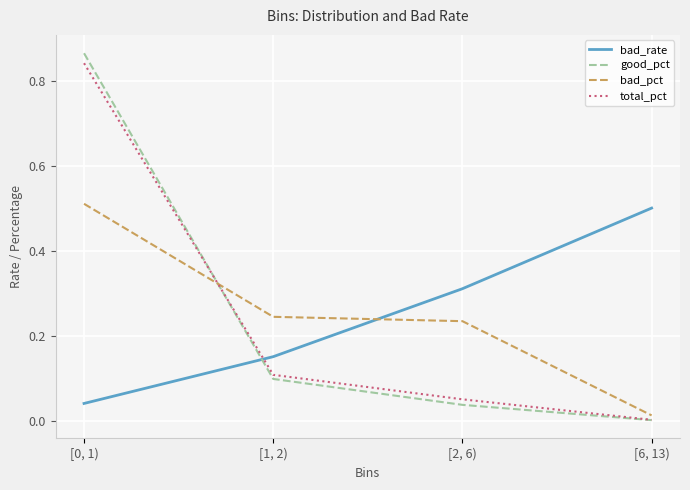

Does the chart have visible grid lines?

Yes